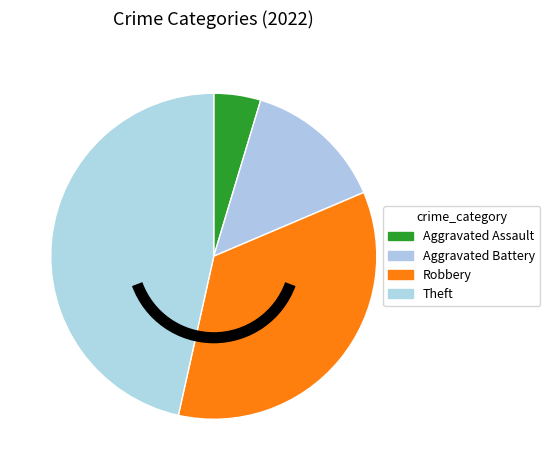

How many segments does this pie chart have?

4